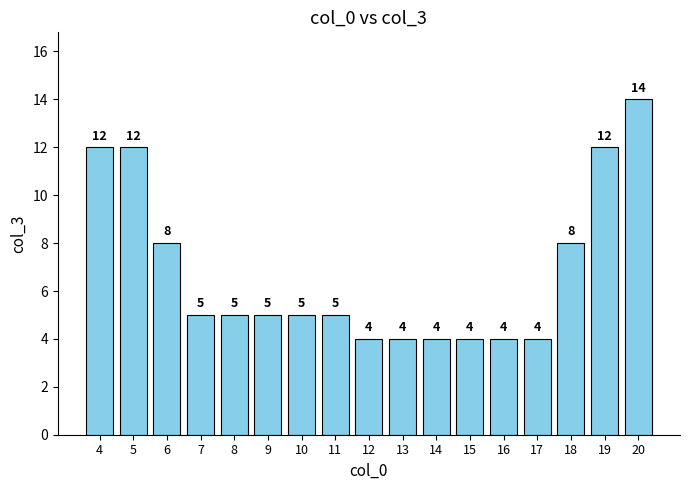

Reading right to left, what are all the values shown in this chart?

14	12	8	4	4	4	4	4	4	5	5	5	5	5	8	12	12